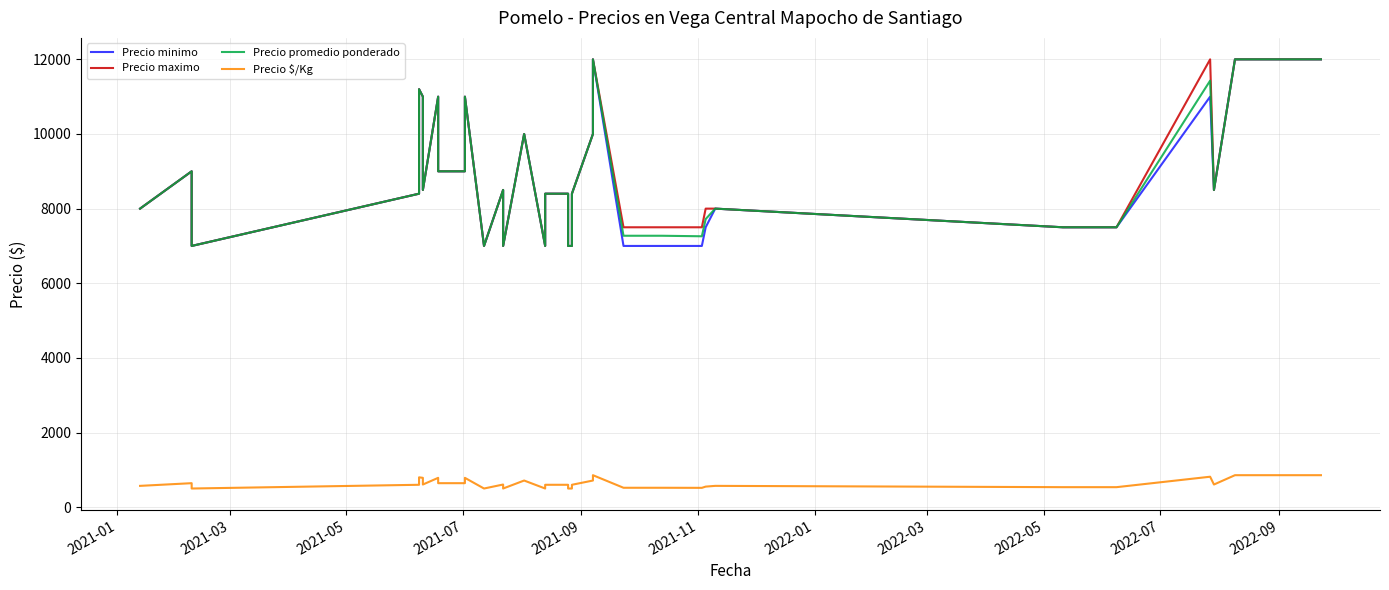

Reading left to right, list all the values displayed in this chart.

Precio minimo: 8000	9000	7000	8400	9800	11200	11000	9500	8500	11000	9000	9000	11000	7000	8500	7000	10000	7000	8400	8400	7000	7000	8400	10000	12000	7000	7000	7000	7500	8000	7500	7500	11000	8500	12000	12000	12000	12000	12000	12000
Precio maximo: 8000	9000	7000	8400	9800	11200	11000	10000	8500	11000	9000	9000	11000	7000	8500	7000	10000	7000	8400	8400	7000	7000	8400	10000	12000	7500	7500	7500	8000	8000	7500	7500	12000	8500	12000	12000	12000	12000	12000	12000
Precio promedio ponderado: 8000	9000	7000	8400	9800	11200	11000	9750	8500	11000	9000	9000	11000	7000	8500	7000	10000	7000	8400	8400	7000	7000	8400	10000	12000	7273	7273	7259	7720	8000	7500	7500	11429	8500	12000	12000	12000	12000	12000	12000
Precio $/Kg: 571	643	500	600	700	800	786	696	607	786	643	643	786	500	607	500	714	500	600	600	500	500	600	714	857	520	520	518	551	571	536	536	816	607	857	857	857	857	857	857